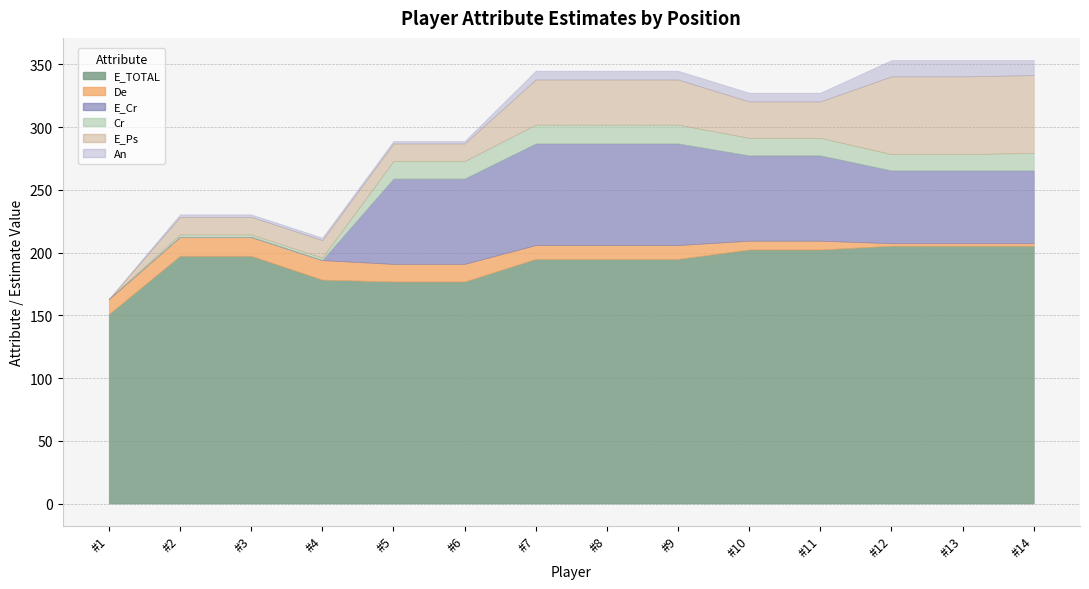

True or false: Cr and An intersect in this chart.

False